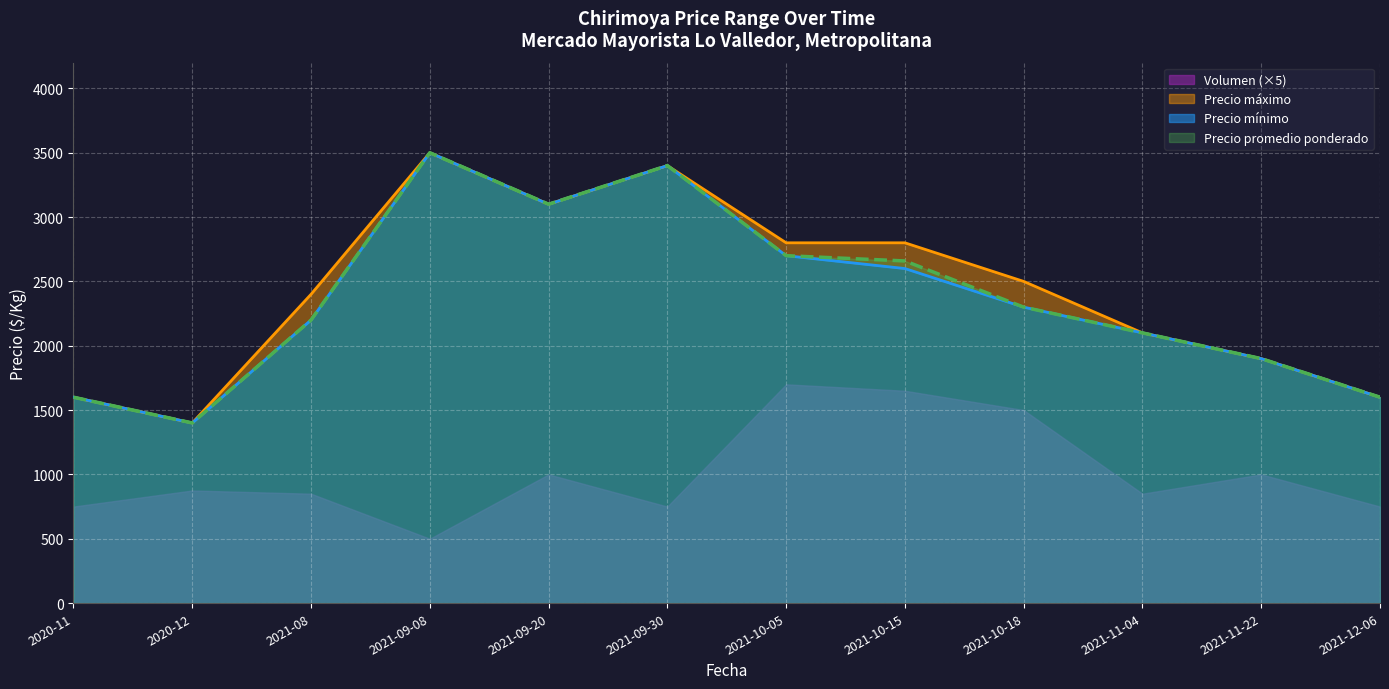

True or false: Precio promedio ponderado has more than 0 points higher than both neighbors.

True